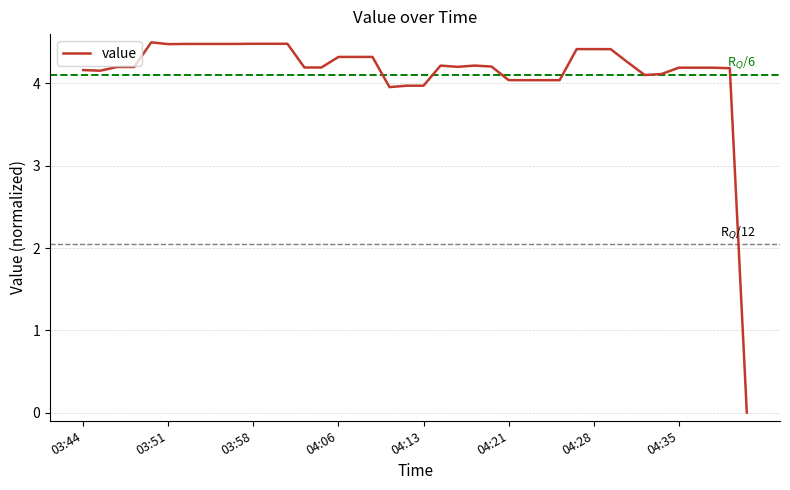

What is the difference between the maximum and minimum values?

4.5